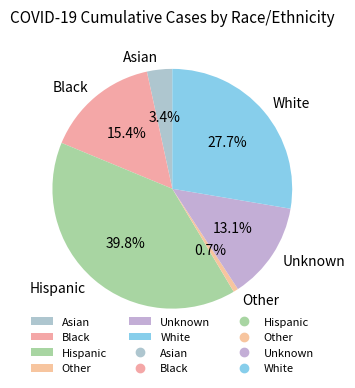

Which has a higher value, White or Hispanic?

Hispanic